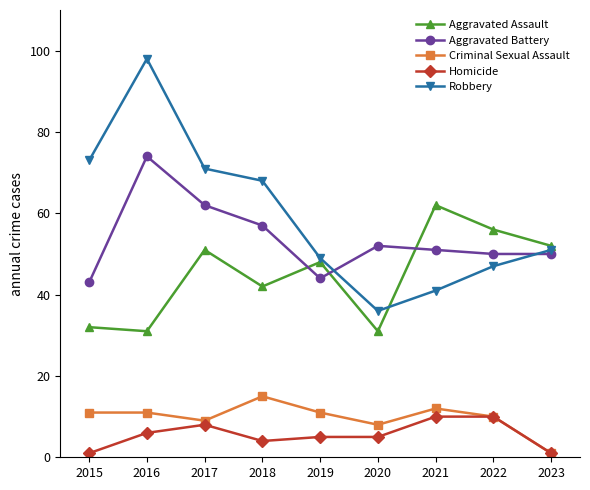

What are all the series names shown in the legend?

Aggravated Assault, Aggravated Battery, Criminal Sexual Assault, Homicide, Robbery